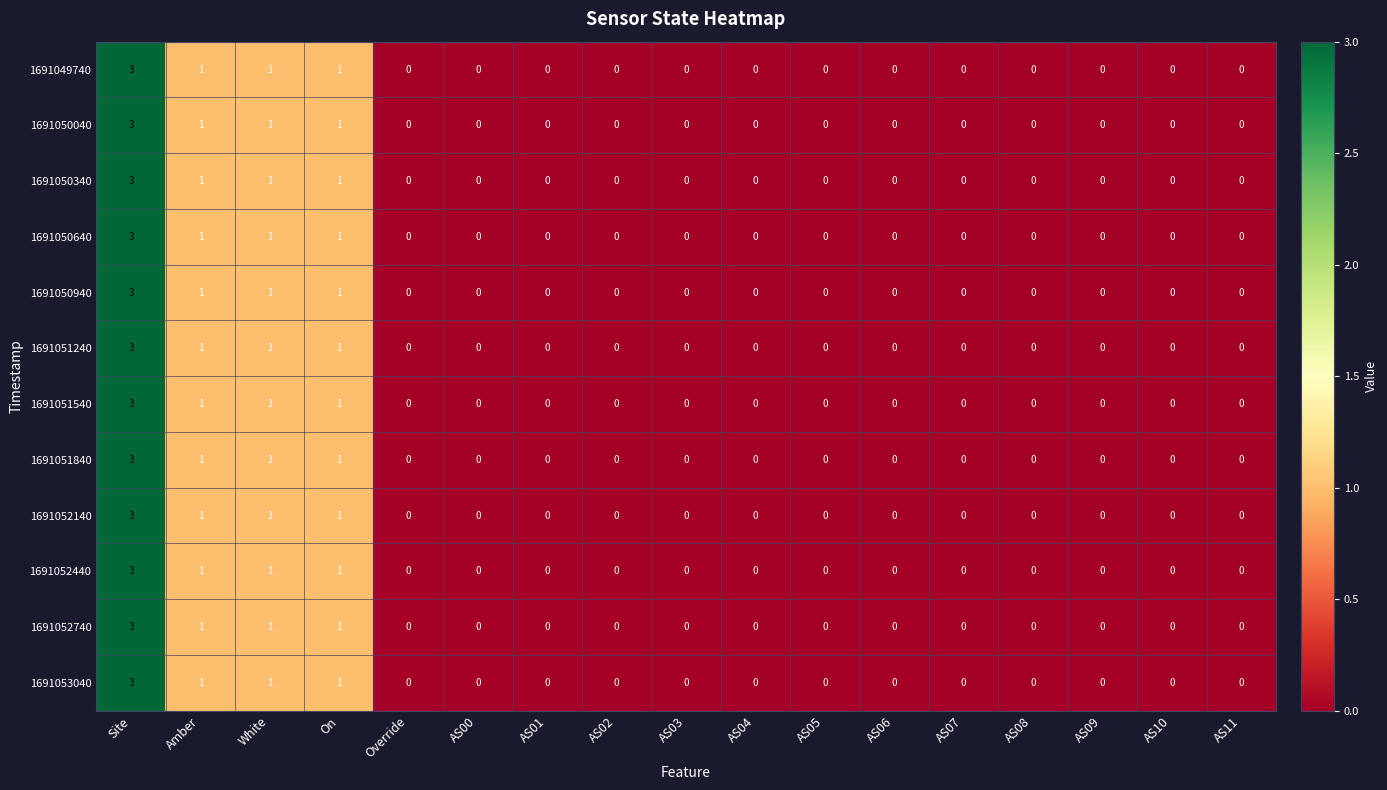

Count the 1691052140 values in the range 0 to 1.

16